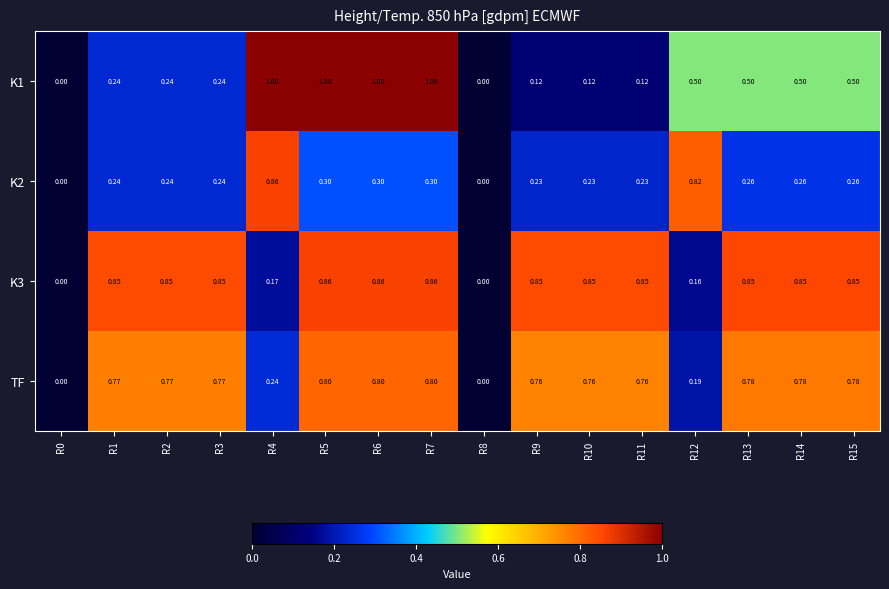

Which series has the largest range (max minus min)?

K1